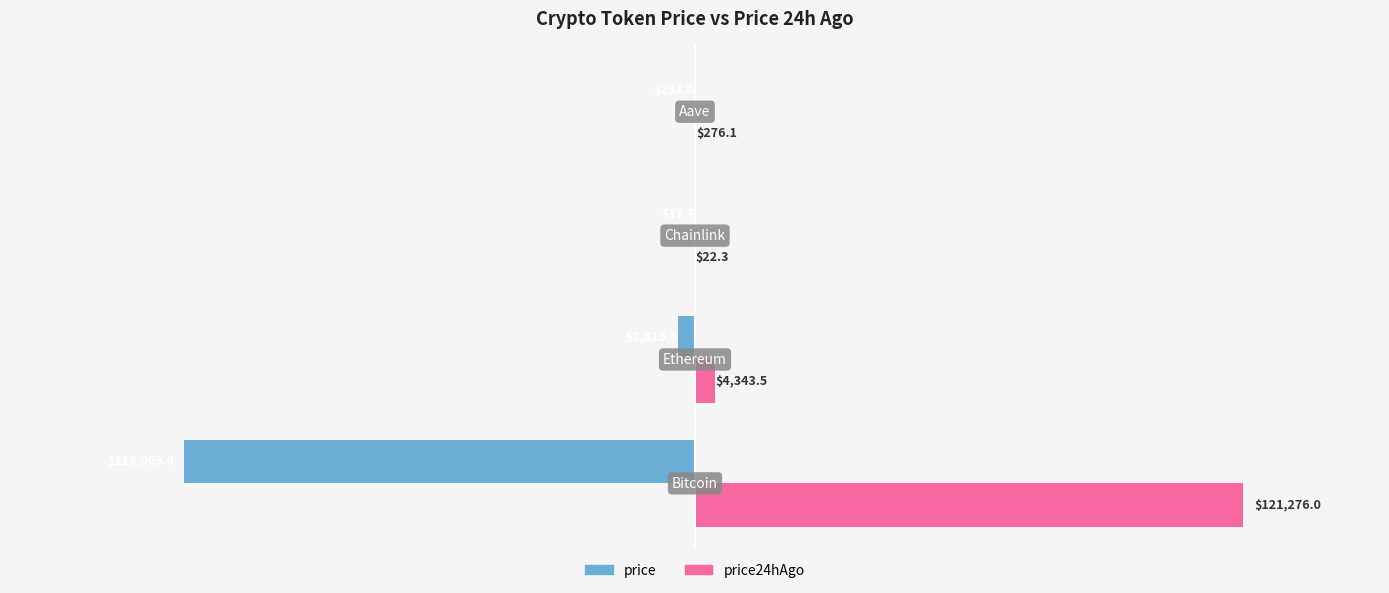

What is the maximum value shown in the chart?

121276.0